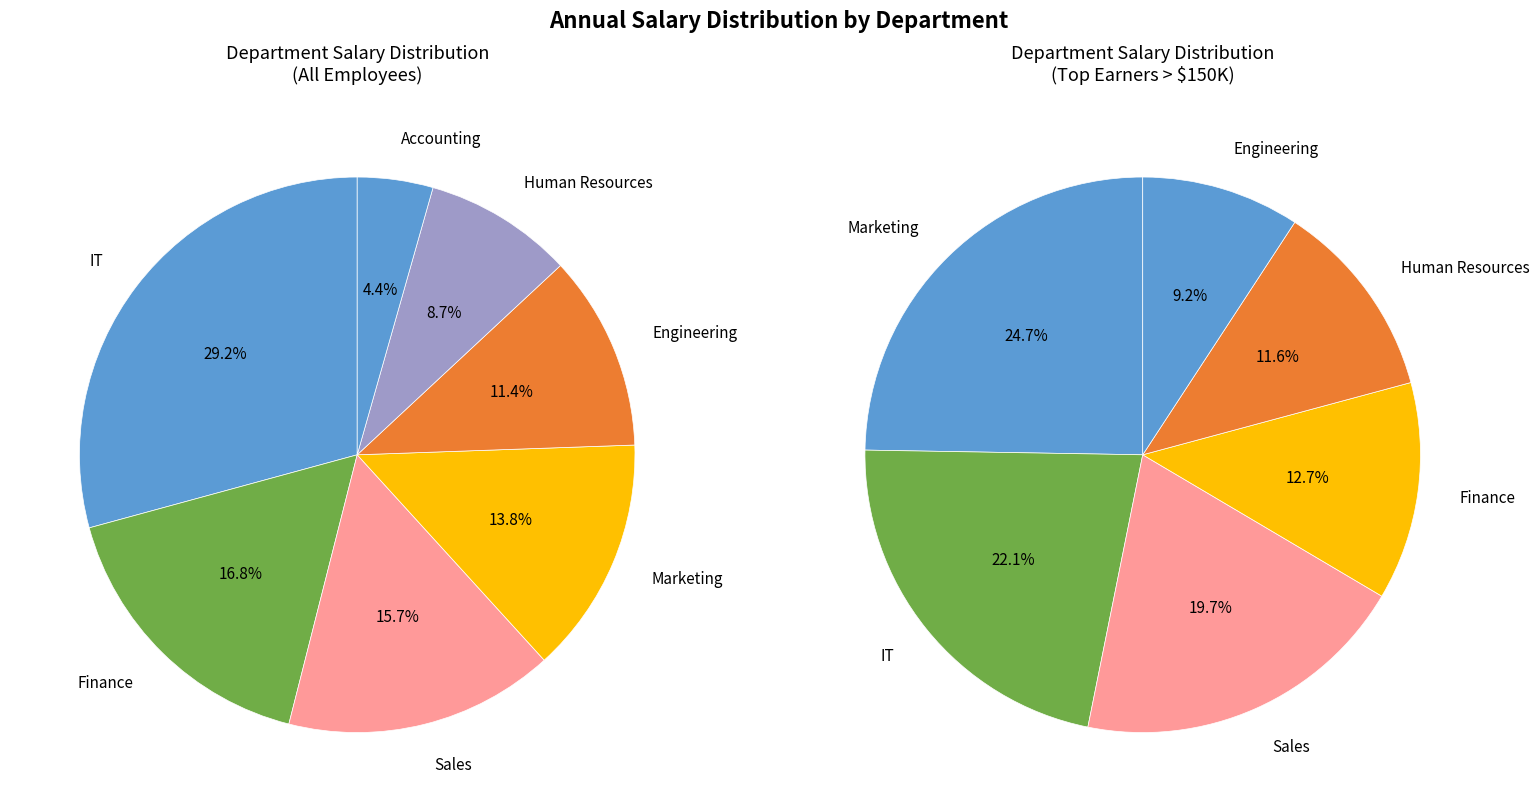

Is it true that 26 is 2% of the pie?

True